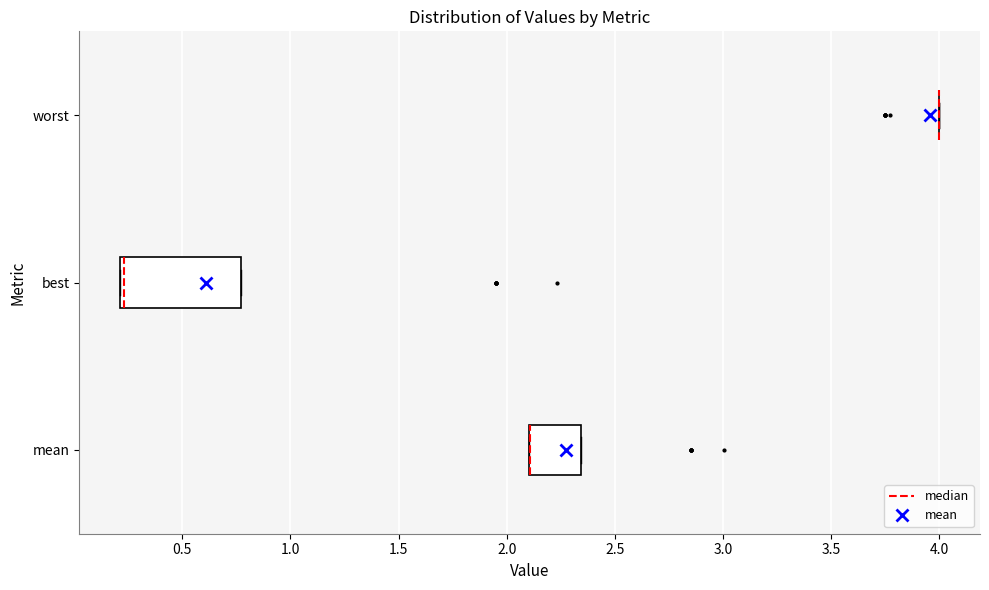

Which box is the widest, from its left edge to its right edge?

best